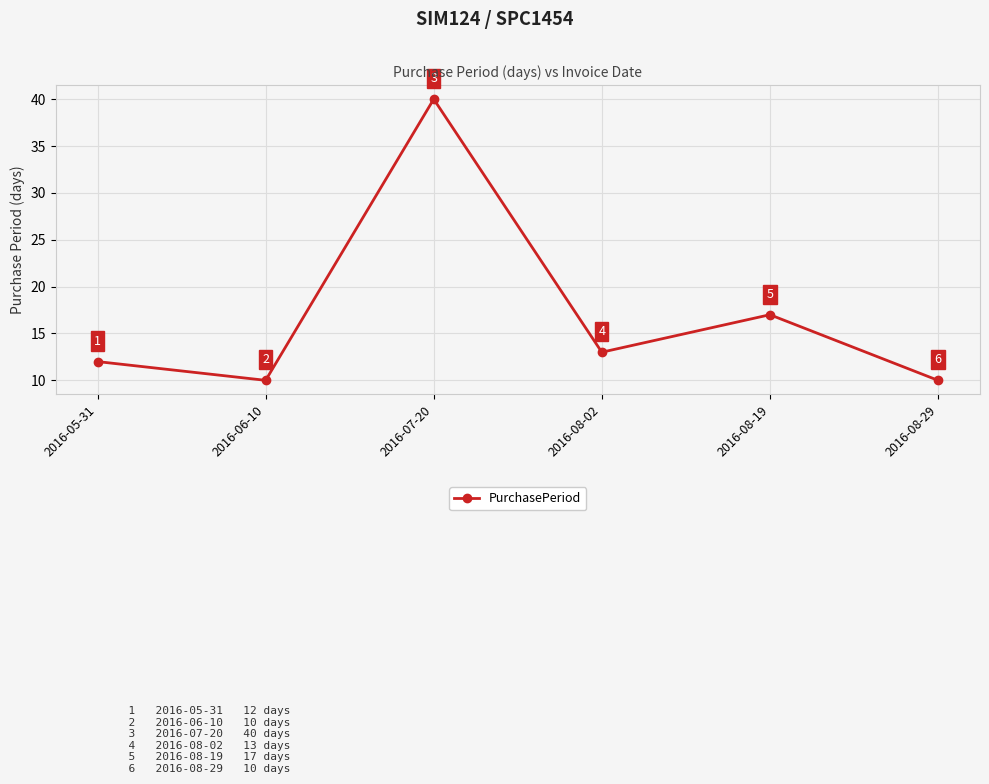

What is the change in value from 2016-08-19 to 2016-08-29?

-7